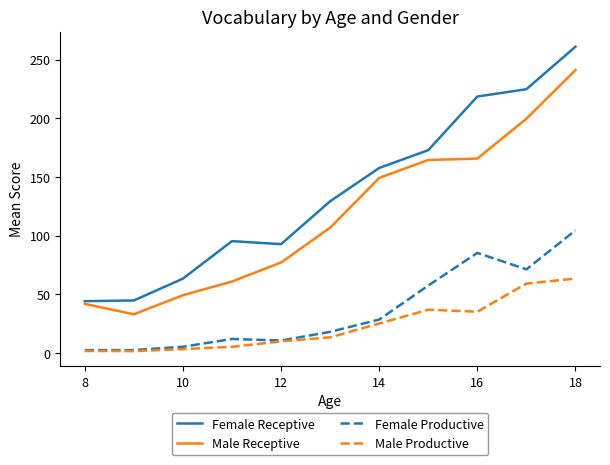

Rank the series by their maximum value, from lowest to highest.

Male Productive, Female Productive, Male Receptive, Female Receptive